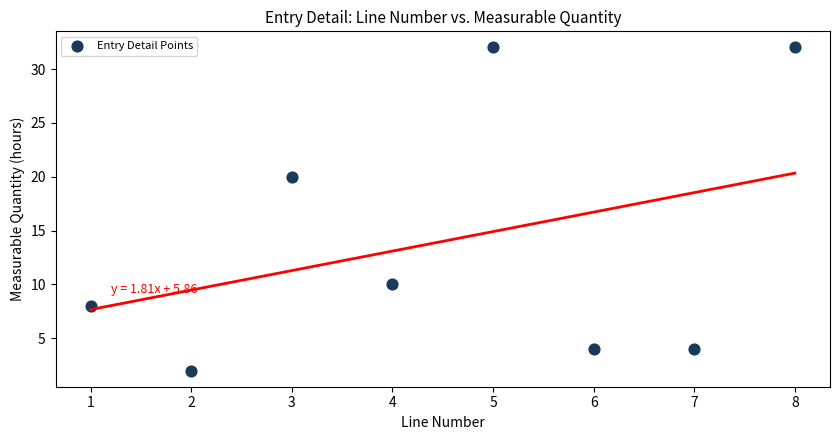

What is the range of X values (max minus min)?

7